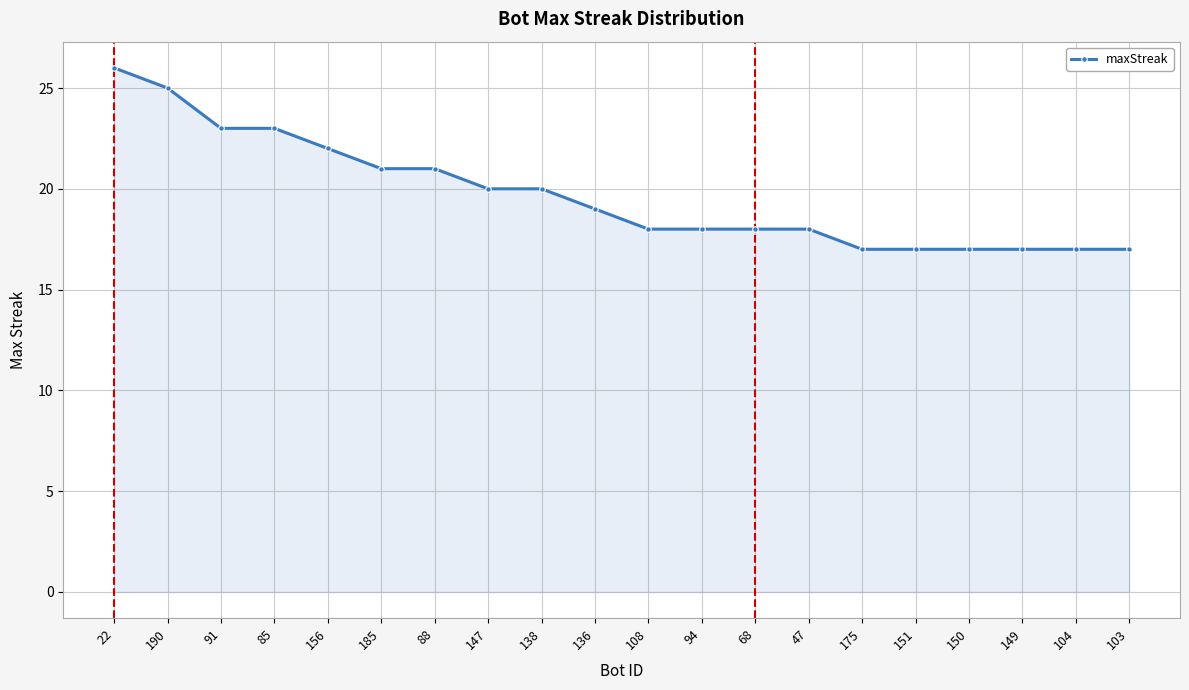

What is the sum of all values?

394